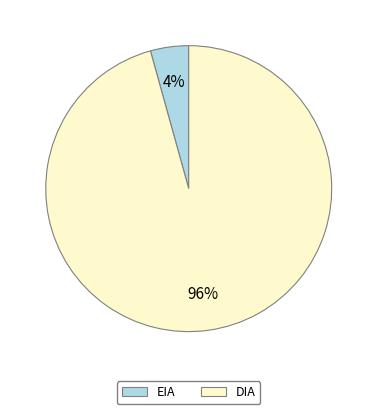

To the nearest percent, what percentage of the pie is DIA?

96%